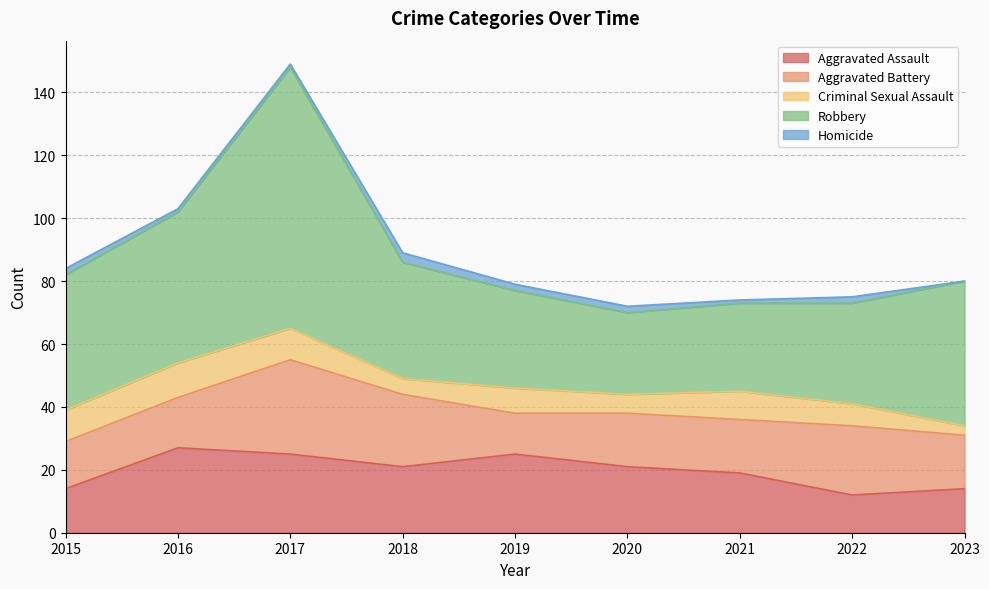

True or false: Robbery and Homicide intersect in this chart.

False